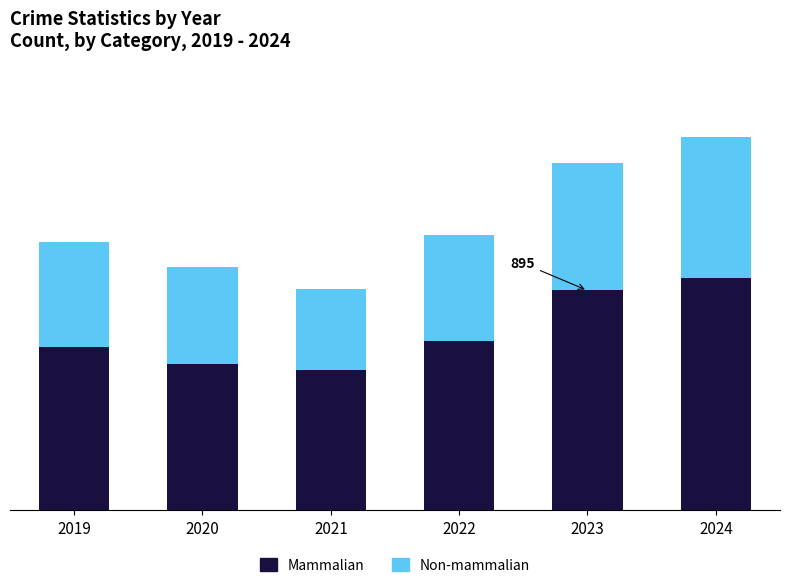

What is the value of the Mammalian bar at the 1st from the left?

421